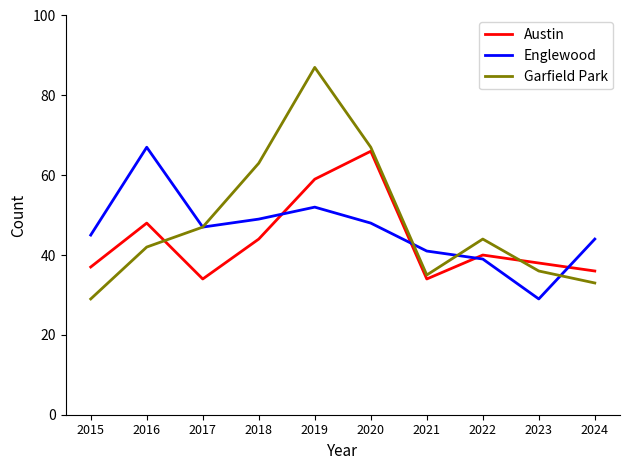

What is the maximum value shown in the chart?

87